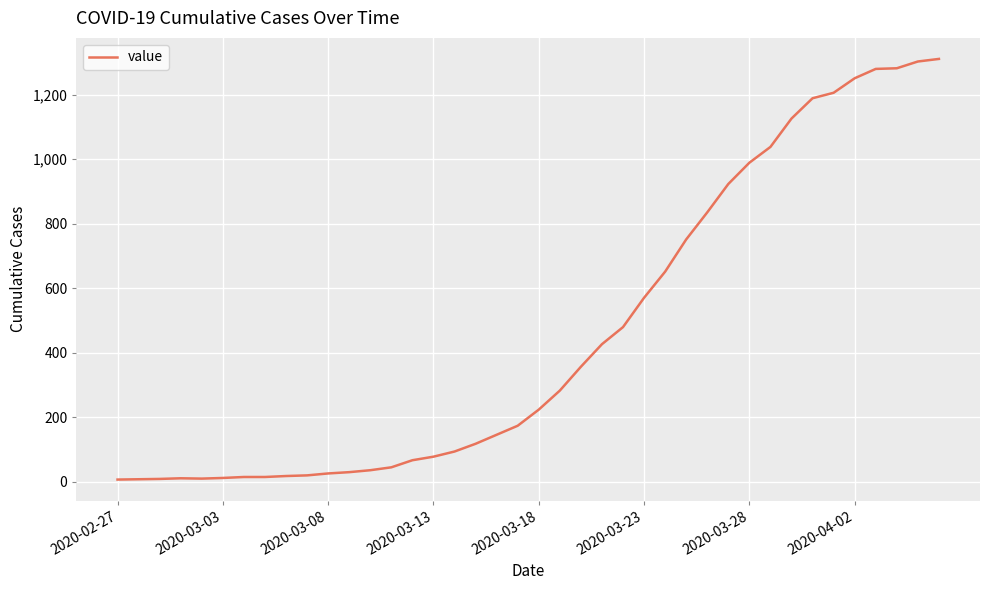

How many values are below 223?

20